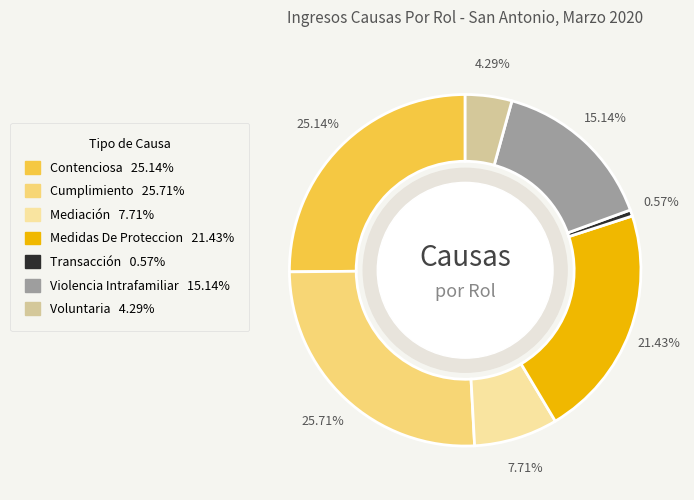

Count the number of slices in the pie.

7